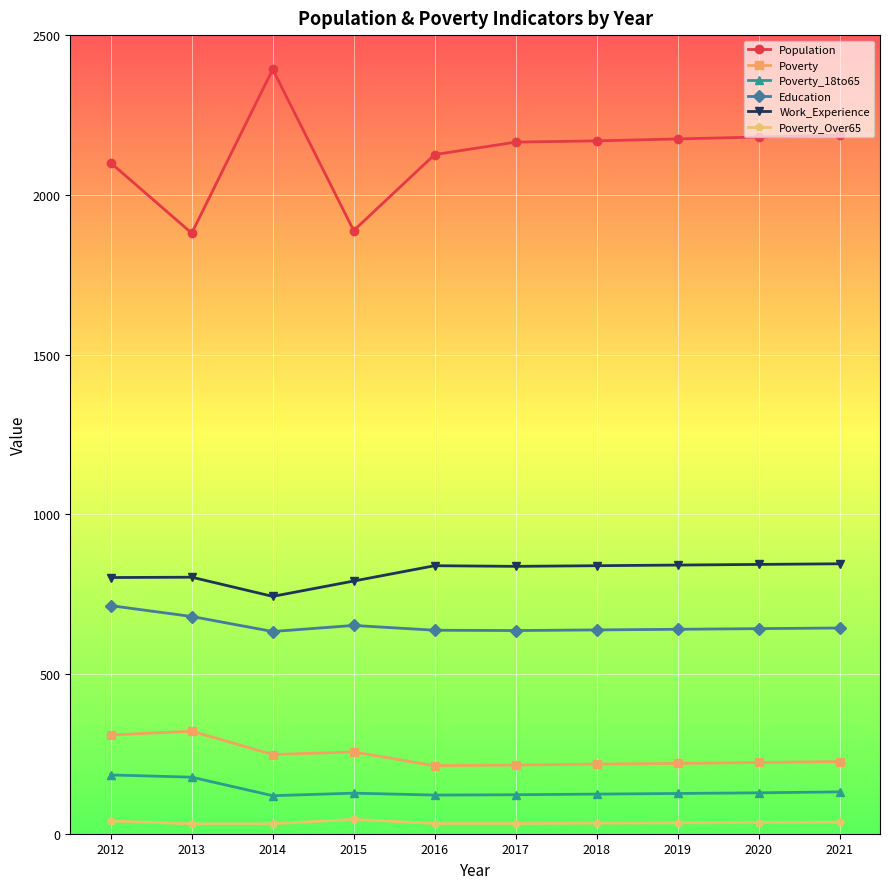

Is the value of Population at 2018 greater than the value of Poverty at 2015?

Yes